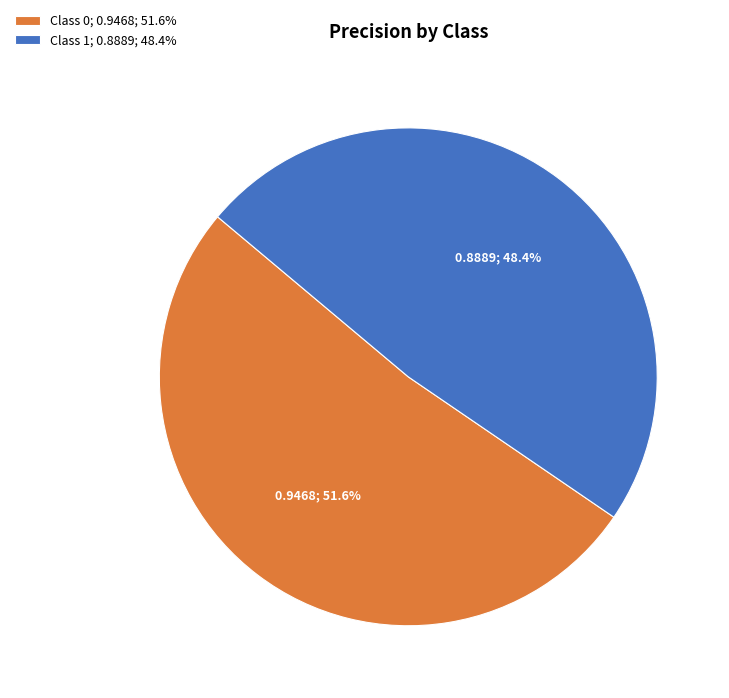

How much of the chart is everything except Class 1; 0.8889; 48.4%?

51.6%